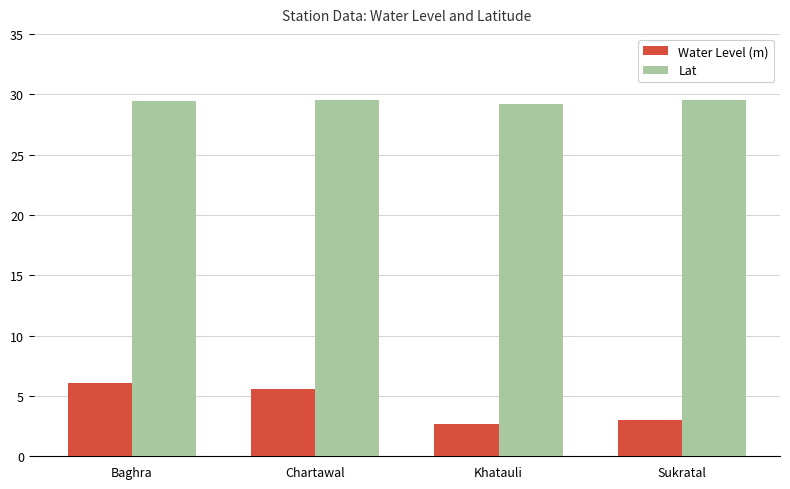

Where is Water Level (m) nearest to the value 4?

Sukratal